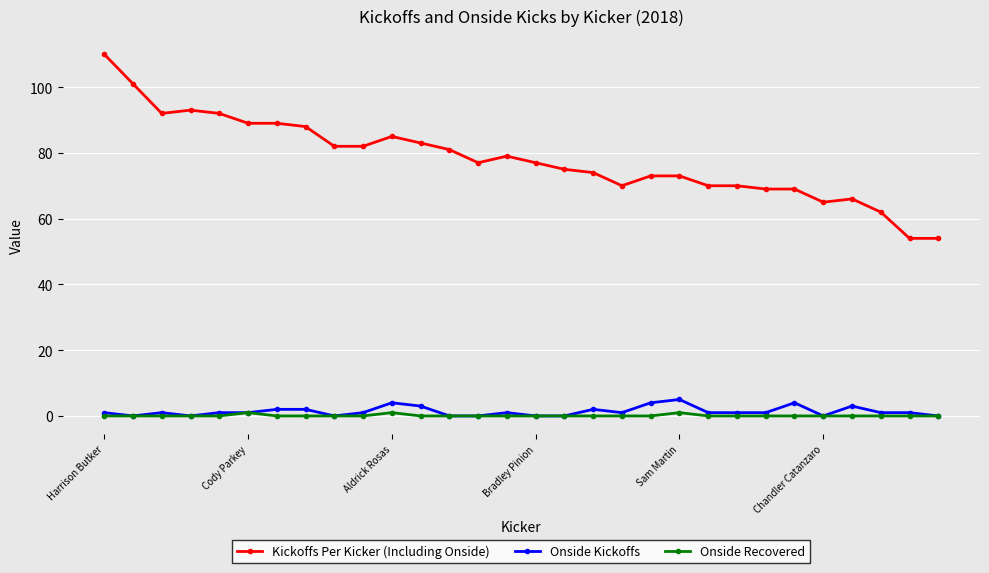

Which series has the widest spread of values?

Kickoffs Per Kicker (Including Onside)